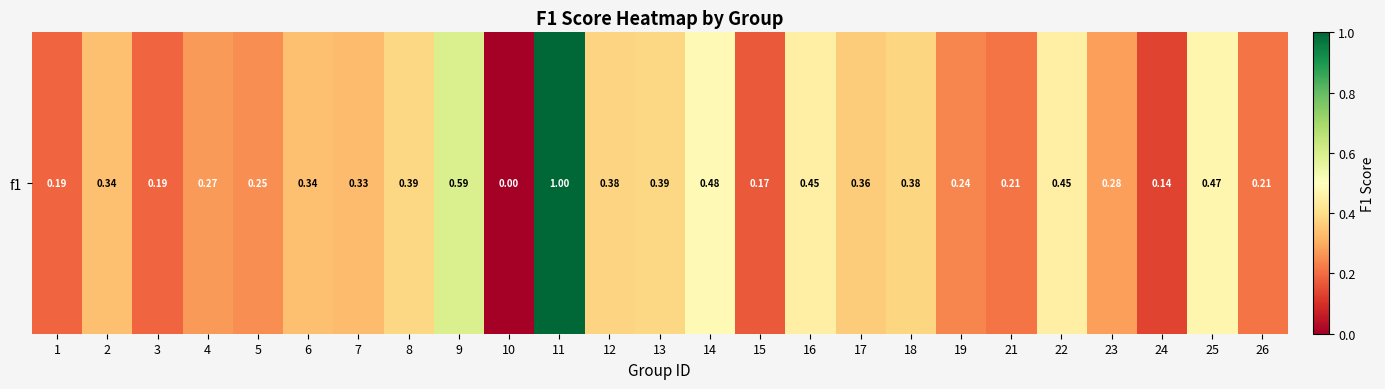

Reading left to right, what are all the values shown in this chart?

1=0.2	2=0.3	3=0.2	4=0.3	5=0.3	6=0.3	7=0.3	8=0.4	9=0.6	10=0.0	11=1.0	12=0.4	13=0.4	14=0.5	15=0.2	16=0.5	17=0.4	18=0.4	19=0.2	21=0.2	22=0.4	23=0.3	24=0.1	25=0.5	26=0.2